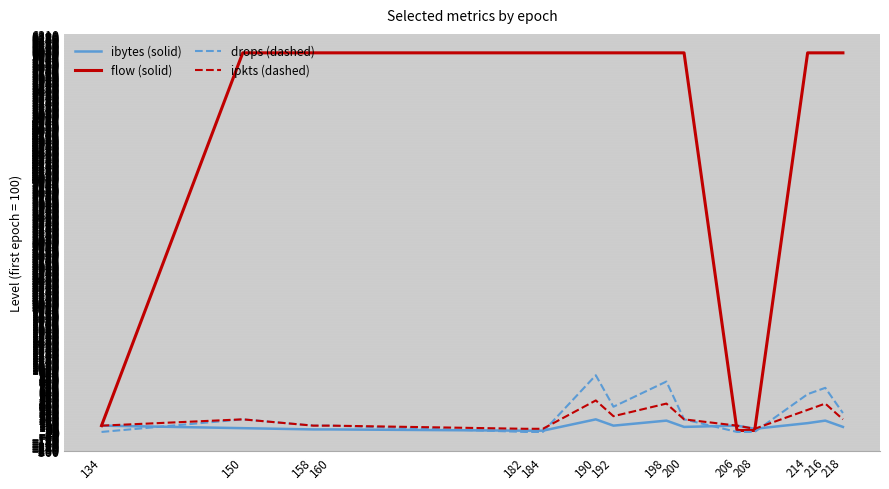

List the series in order of their peak value, lowest first.

ibytes (solid), ipkts (dashed), drops (dashed), flow (solid)